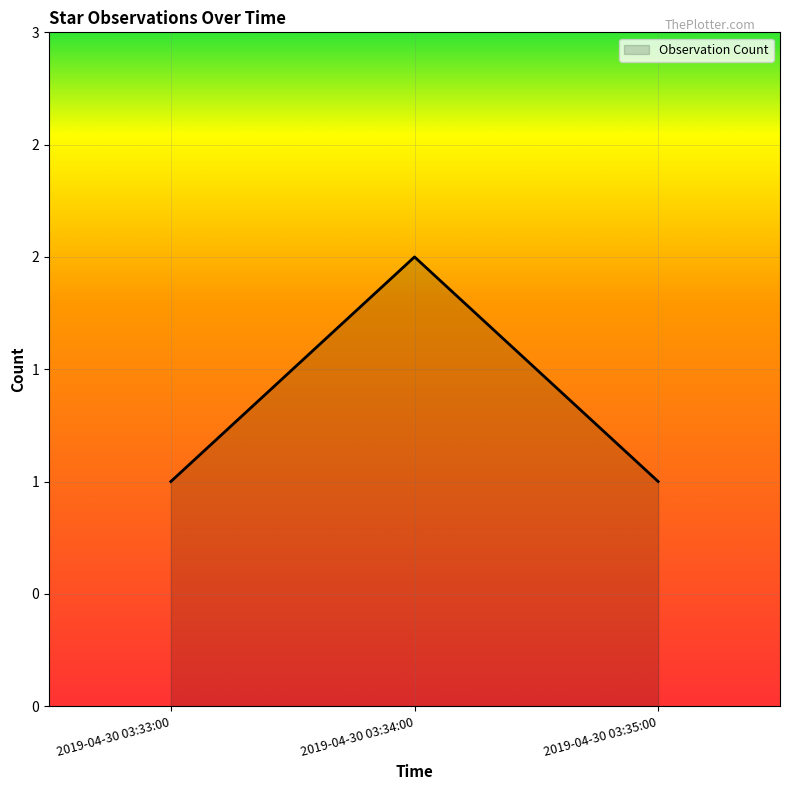

What position from the right is 2019-04-30 03:35:00?

1